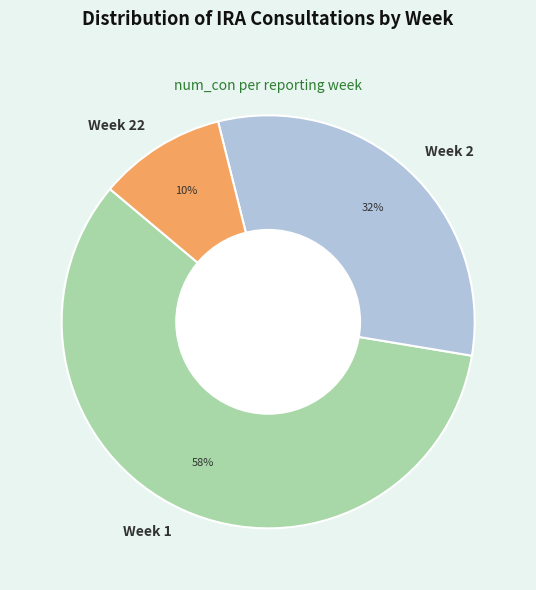

Is there a majority slice in this chart?

Yes